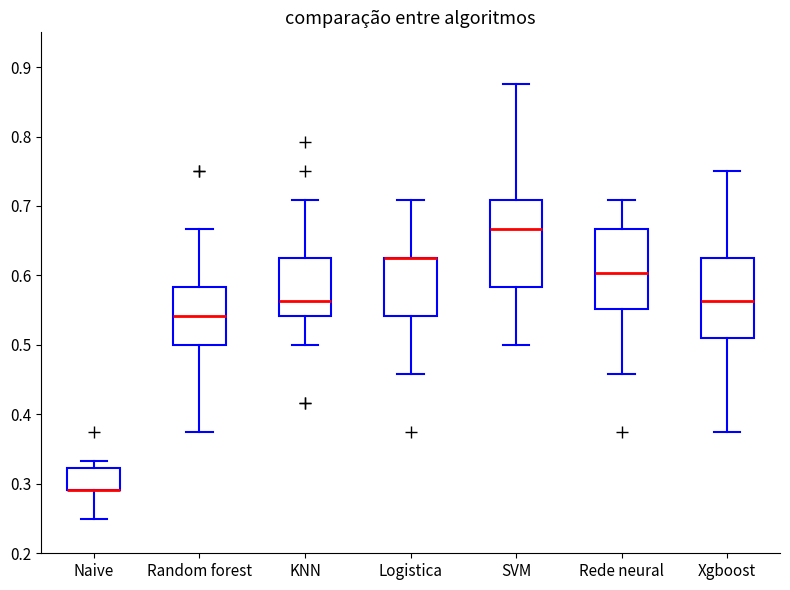

Where does the upper whisker of the box for Xgboost end on the y-axis? The values are not printed on the chart, so give them approximately, as read against the axis.

0.75